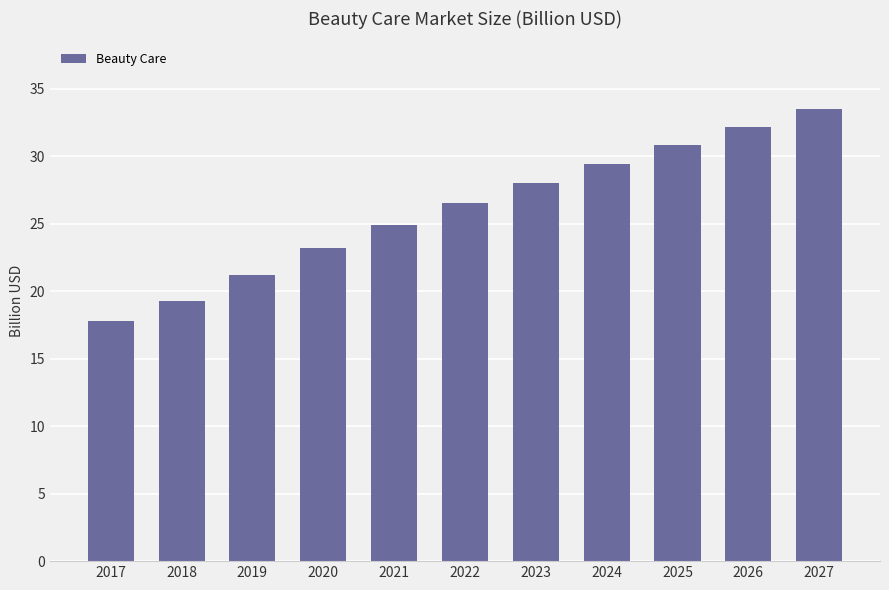

Rank the categories by value from highest to lowest.

2027, 2026, 2025, 2024, 2023, 2022, 2021, 2020, 2019, 2018, 2017